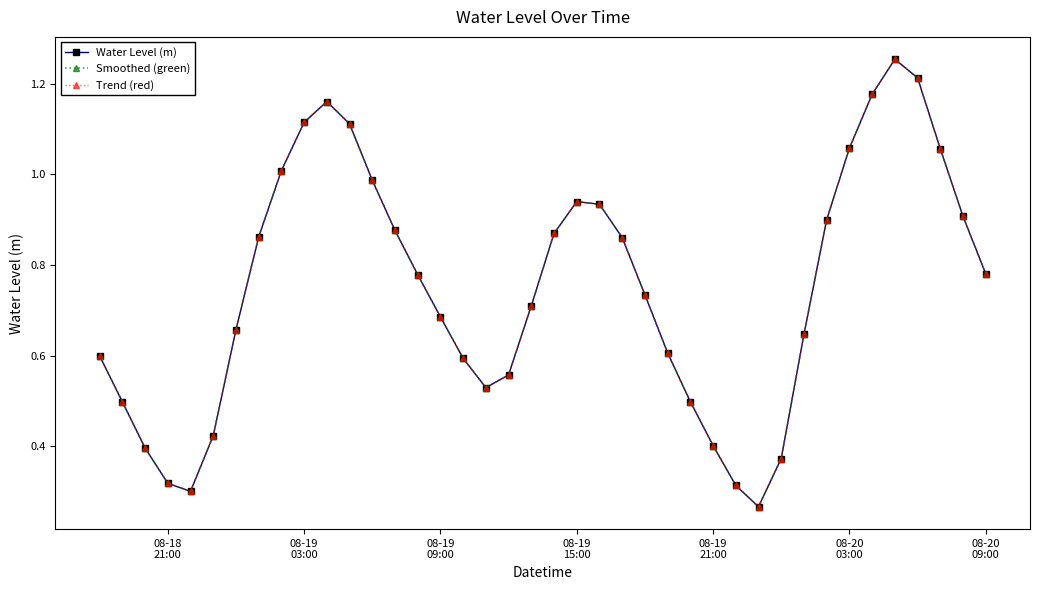

Rank the series by their maximum value, from lowest to highest.

Water Level (m), Smoothed (green), Trend (red)